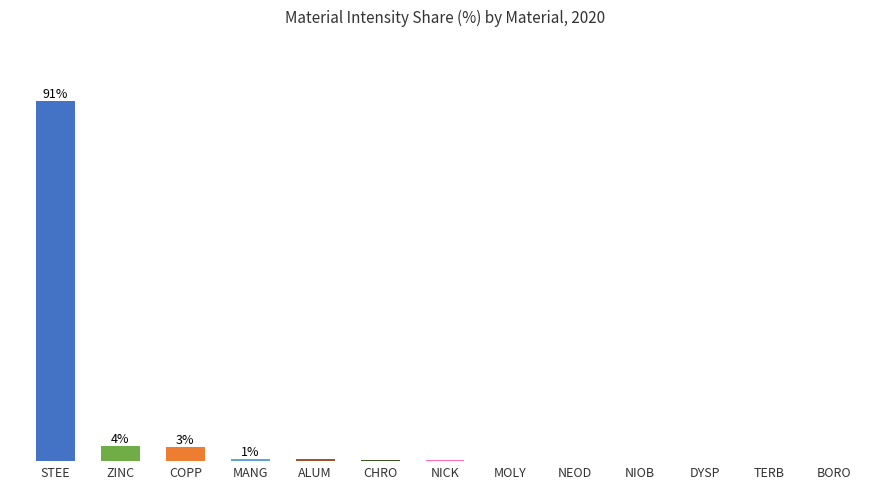

Reading left to right, extract all data points from this chart.

91.0	3.8	3.4	0.5	0.5	0.4	0.2	0.1	0.0	0.0	0.0	0.0	0.0